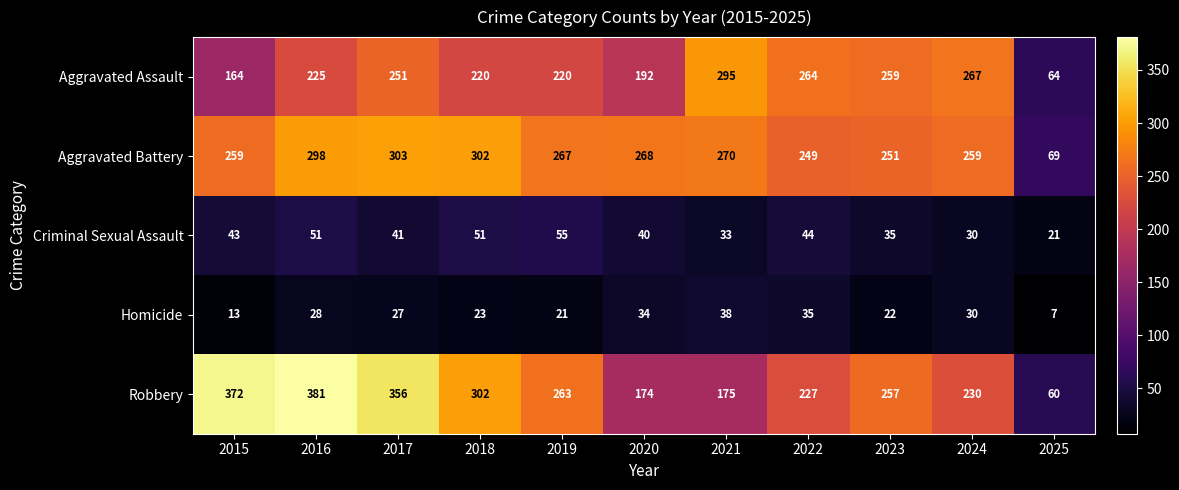

What value does the Aggravated Battery series have at 2017, to the nearest 5?

305